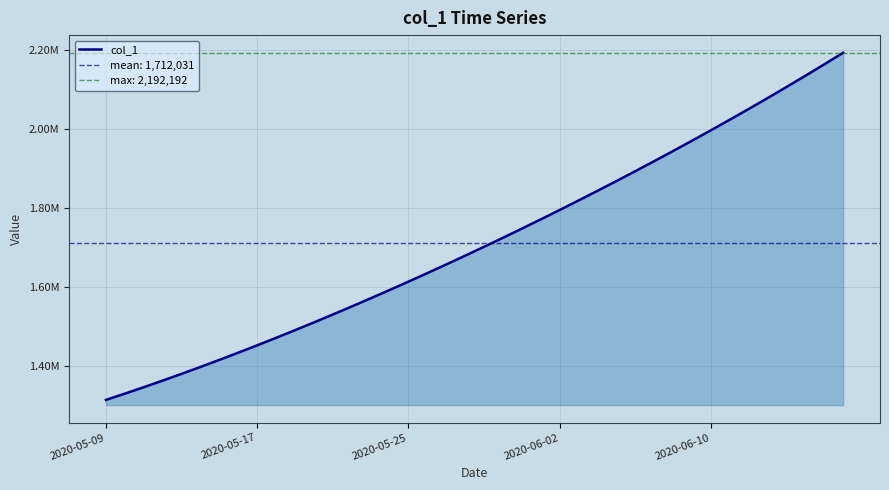

What is the sum of all values?

68481227.6